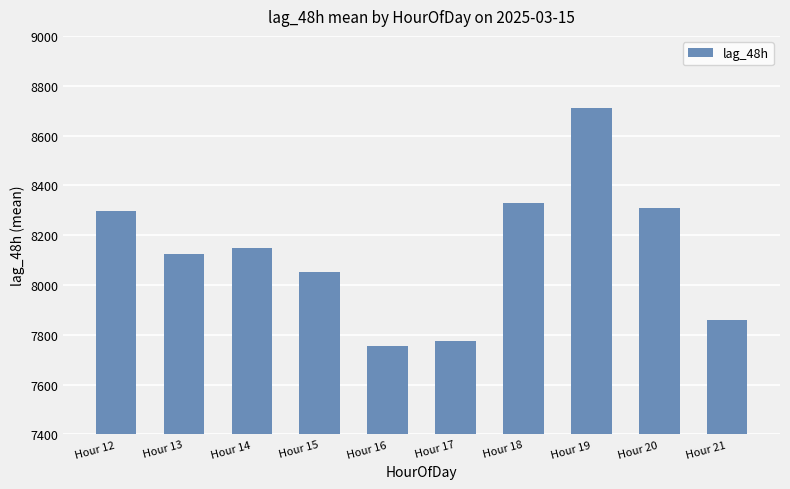

The value at Hour 17 is 12085.4. True or false?

False